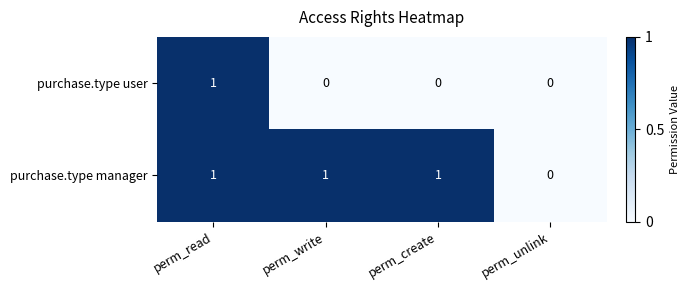

What is the sum of all purchase.type manager values?

3